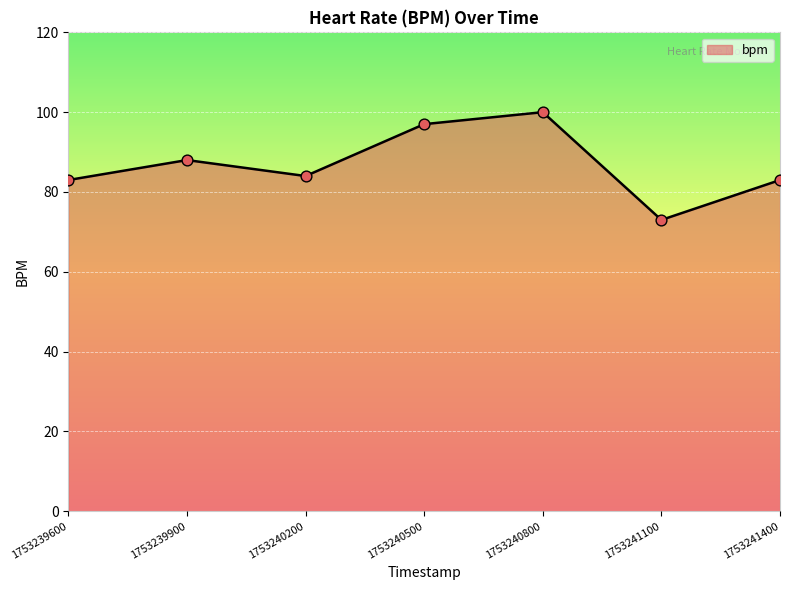

What is the ratio of the value at 1753239600 to the value at 1753240500?

0.9